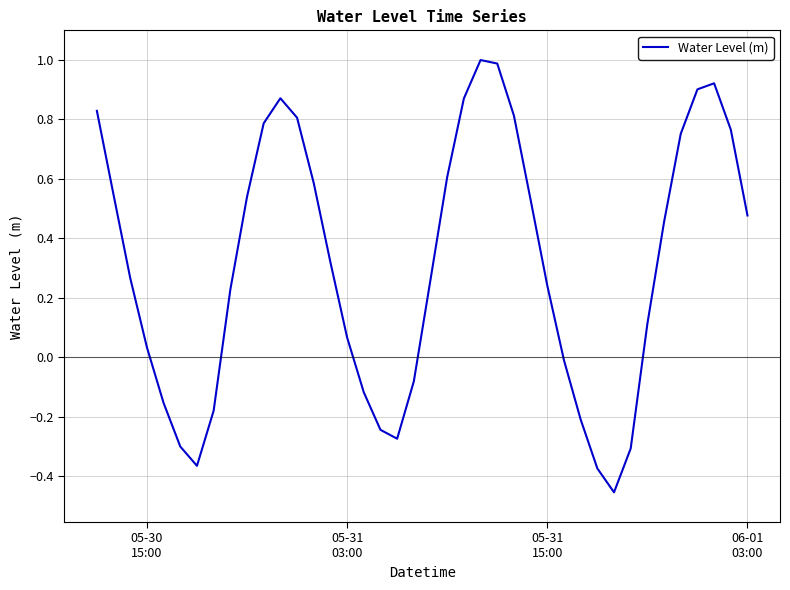

What is the difference between the maximum and minimum values?

1.5